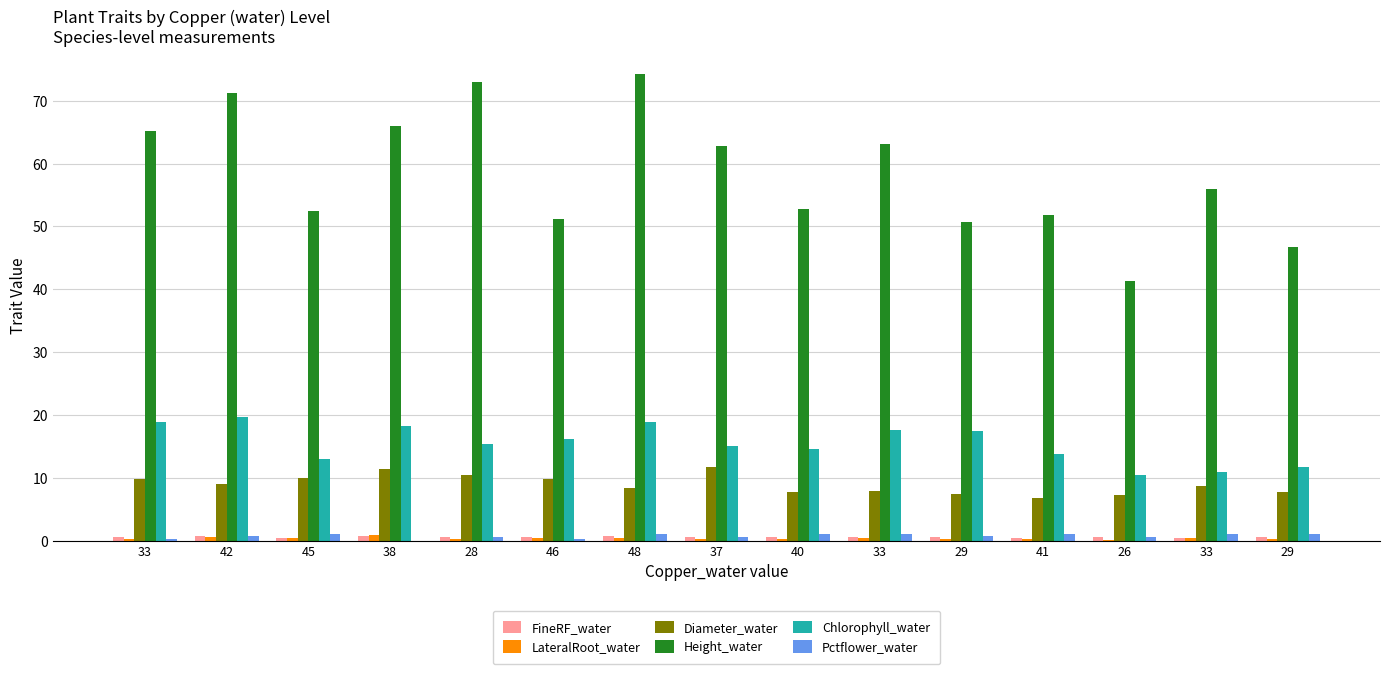

What is the sum of all FineRF_water values?

8.5